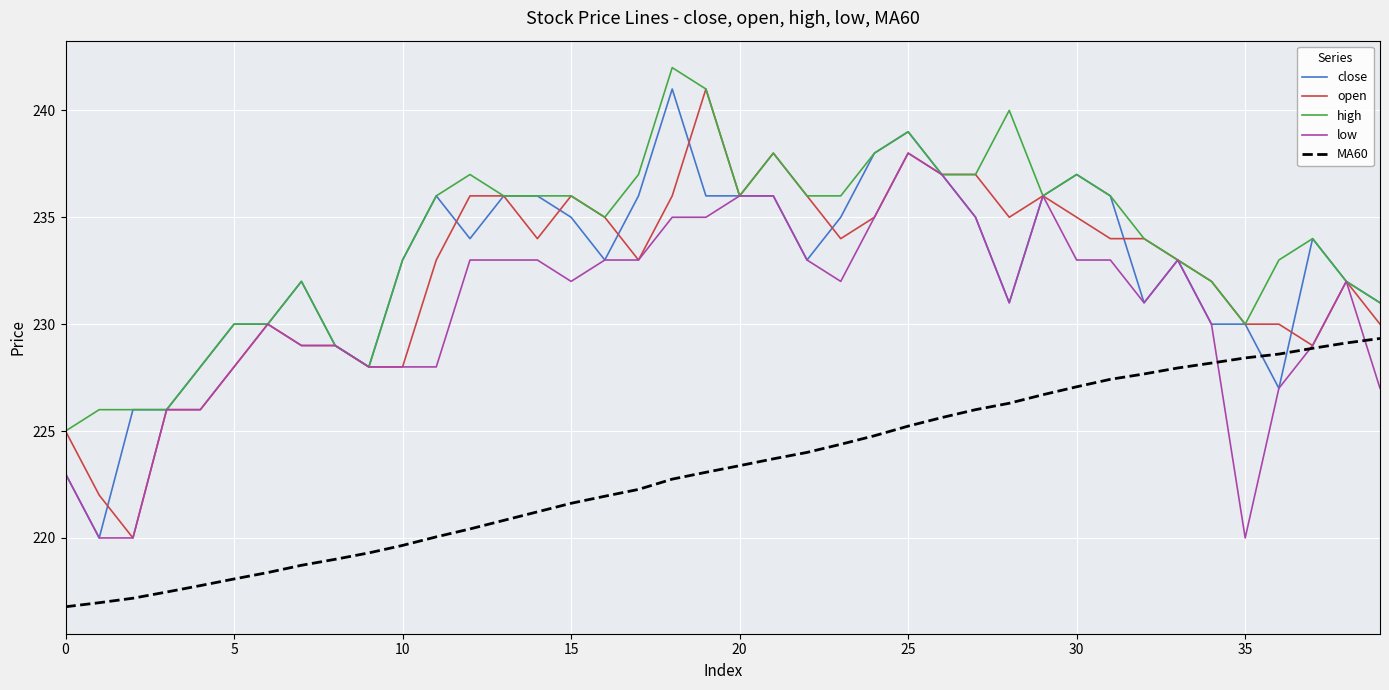

What are all the series names shown in the legend?

close, open, high, low, MA60